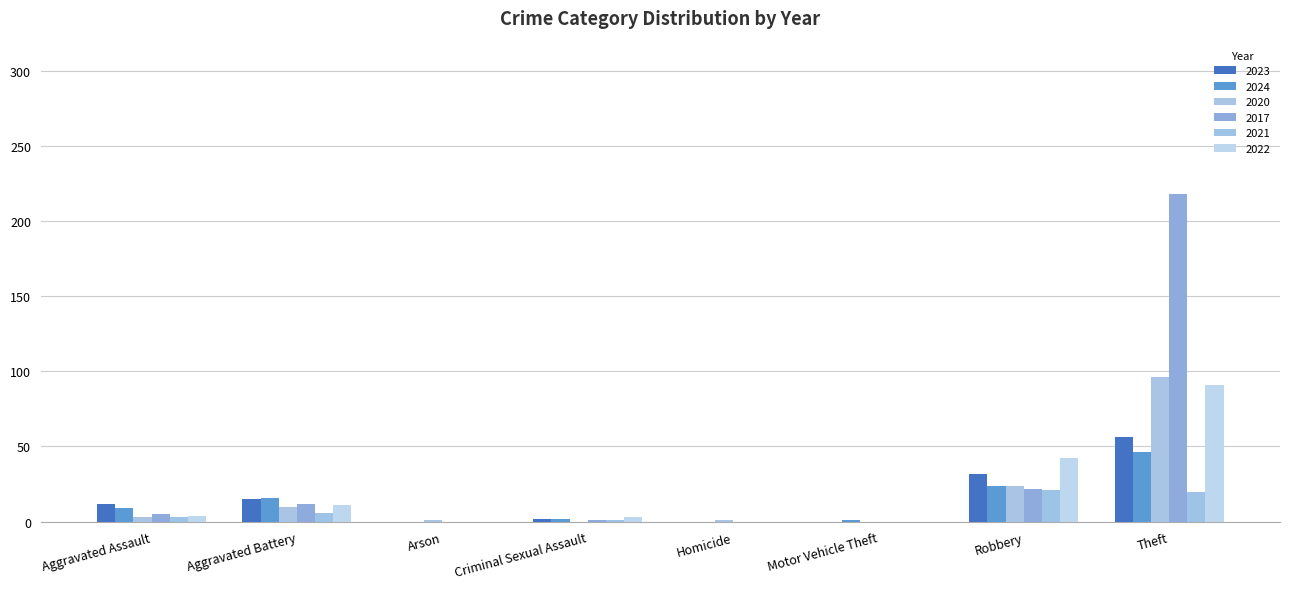

The value of 2017 at Criminal Sexual Assault is 1. True or false?

False